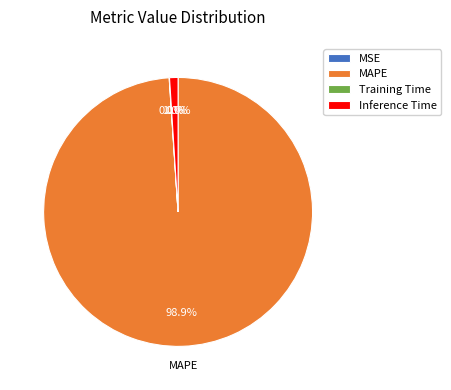

What percentage is NOT represented by Inference Time?

99.0%